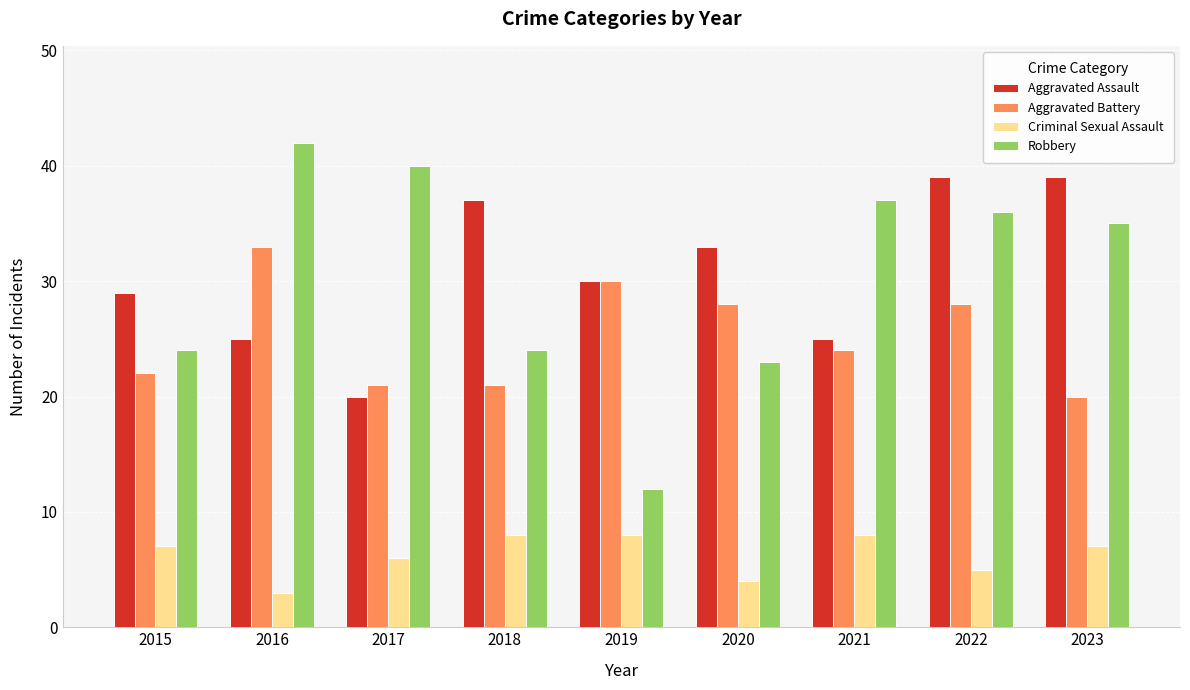

Count the number of categories in the chart.

9